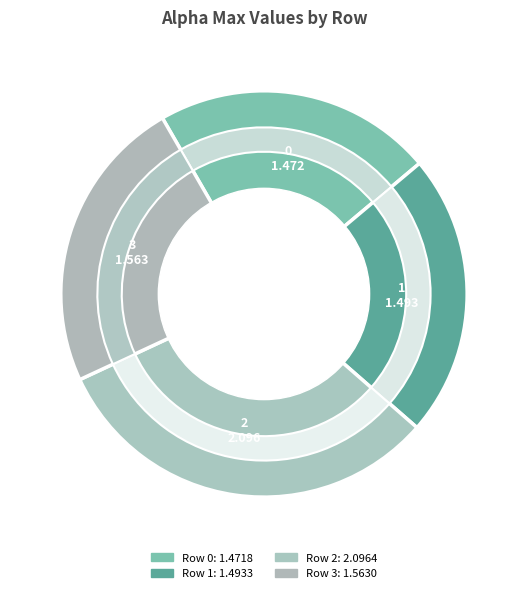

The 1 slice represents 36% of the pie. True or false?

False